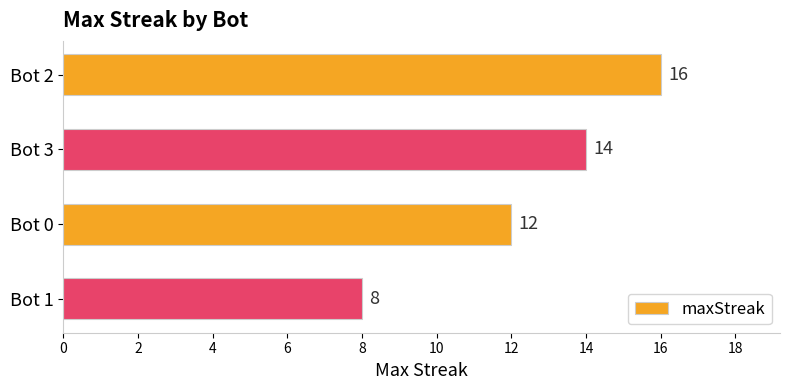

What is the sum of all values?

50